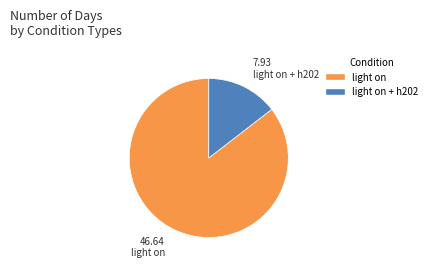

Is there any slice that represents more than half of the pie?

Yes